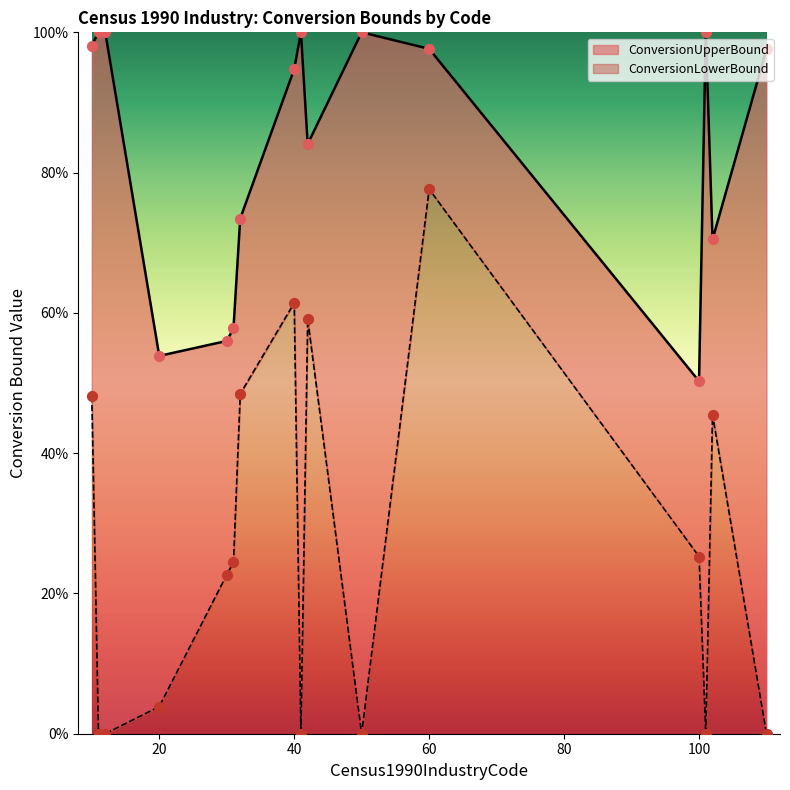

Which series has the largest total across all categories?

ConversionUpperBound